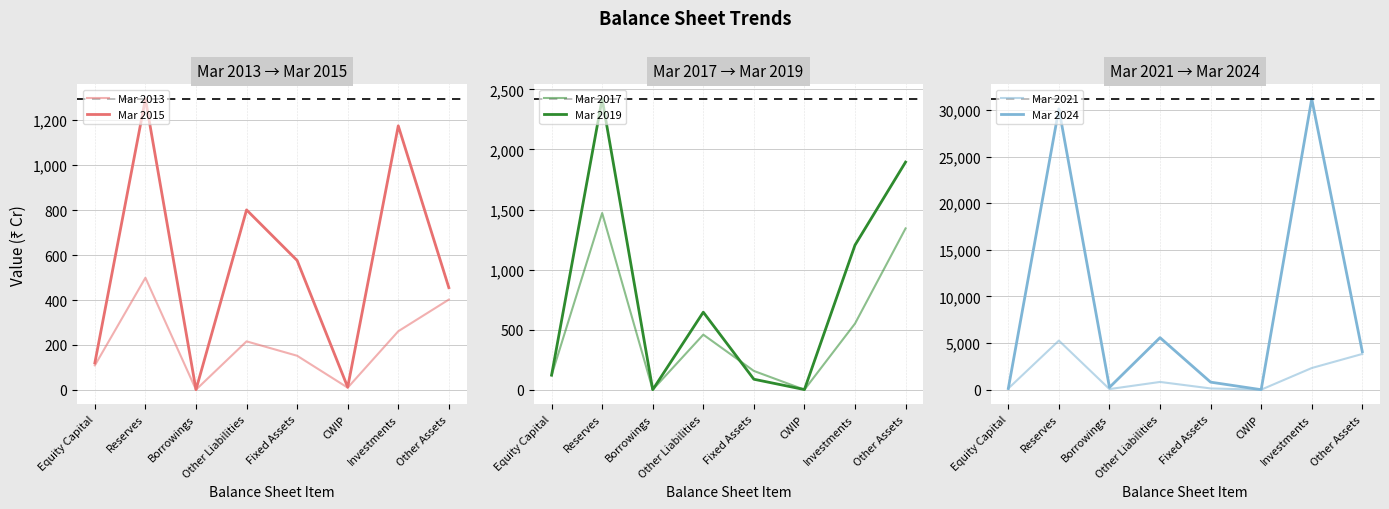

Which series has the widest spread of values?

Mar 2024